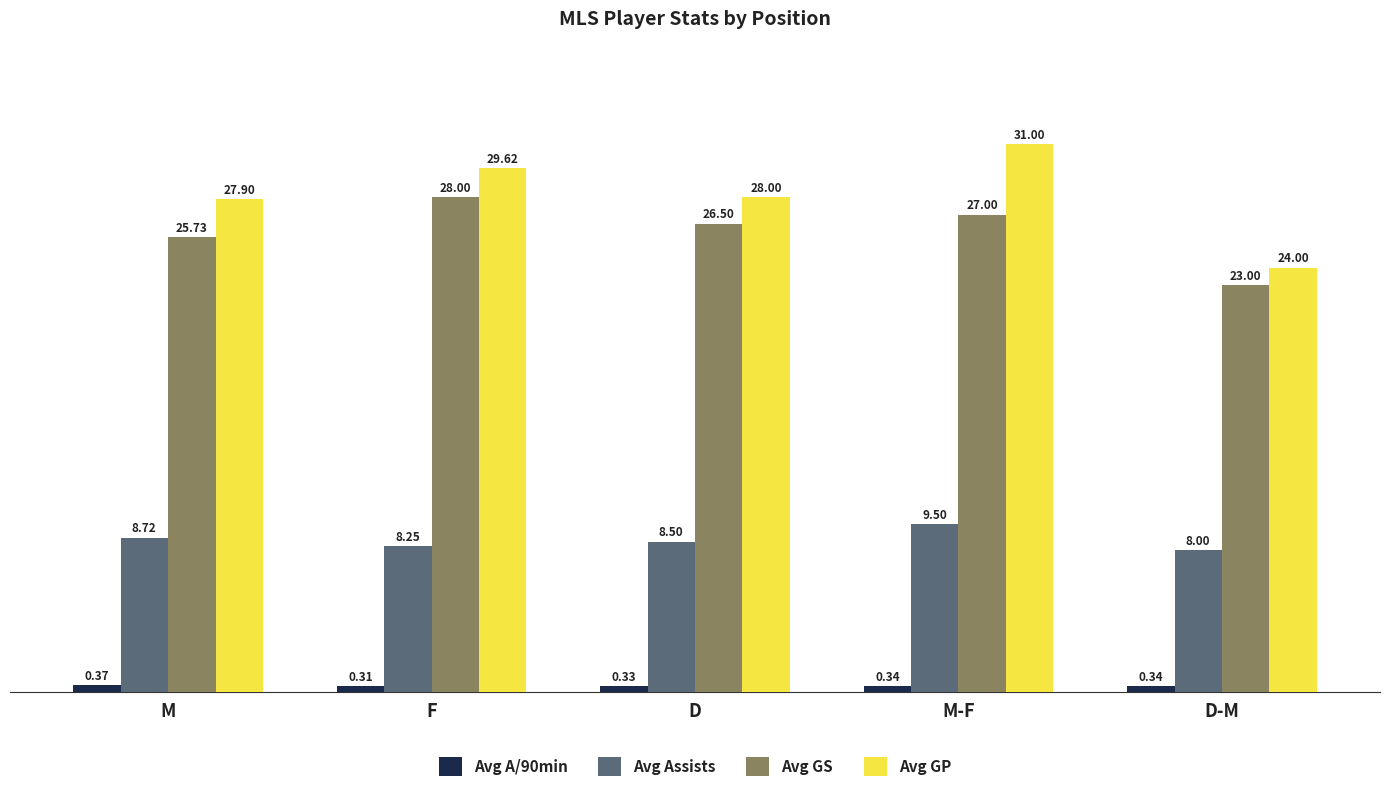

What is the highest value of the Avg GP series?

31.0